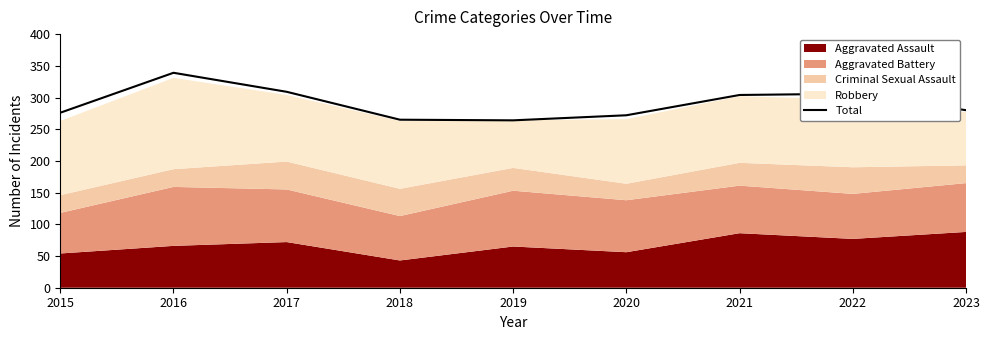

What is the ratio of the value at 2018 to the value at 2021?

0.9